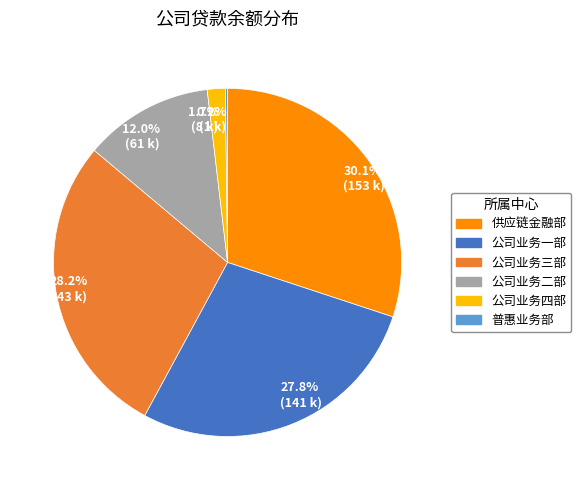

What is the ratio of the value at 27.8% (141 k) to the value at 30.1% (153 k)?

0.9